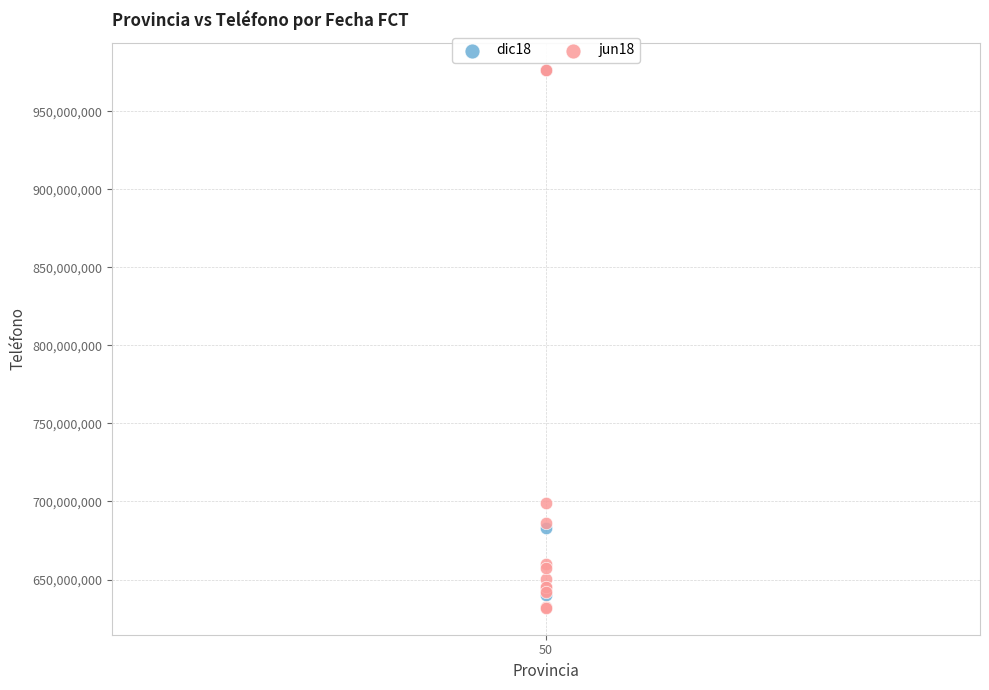

Which series has the largest Y range (max minus min)?

jun18